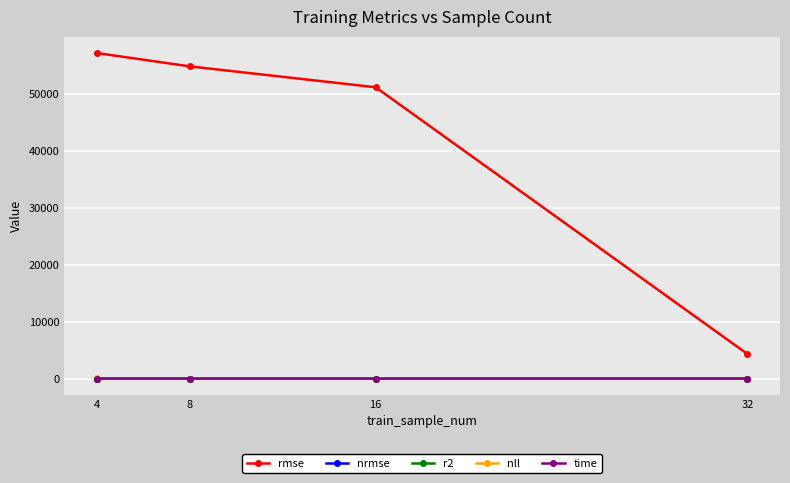

True or false: nrmse and rmse cross at least once.

False